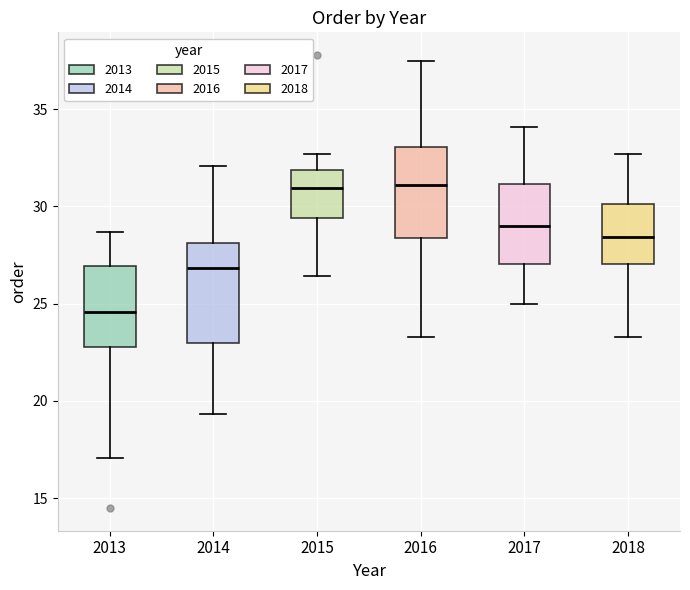

Reading left to right, read every box against the y-axis: the position of its median line, the range the box covers, and the ends of its whiskers. The values are not printed on the chart, so give them approximately, as read against the axis.

2013: median 24.5, box 23.0 to 27.0, whiskers 17.0 to 28.5
2014: median 27.0, box 23.0 to 28.0, whiskers 19.5 to 32.0
2015: median 31.0, box 29.5 to 32.0, whiskers 26.5 to 32.5
2016: median 31.0, box 28.5 to 33.0, whiskers 23.5 to 37.5
2017: median 29.0, box 27.0 to 31.0, whiskers 25.0 to 34.0
2018: median 28.5, box 27.0 to 30.0, whiskers 23.5 to 32.5